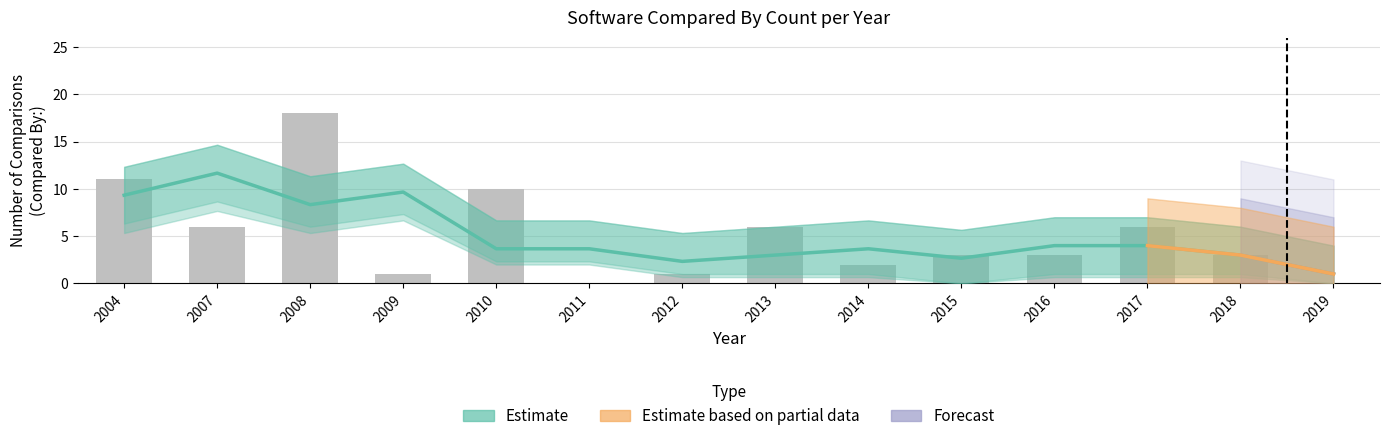

At which label does Cumulative upper reach its peak?

2008